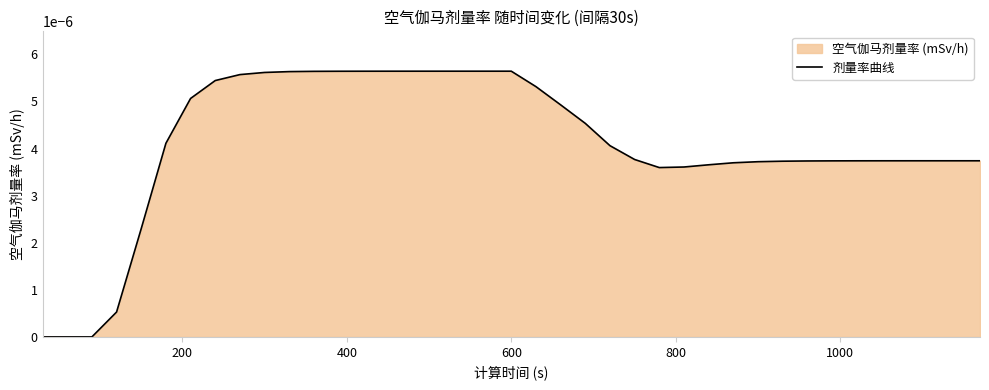

Does the chart display data point markers on the line(s)?

No